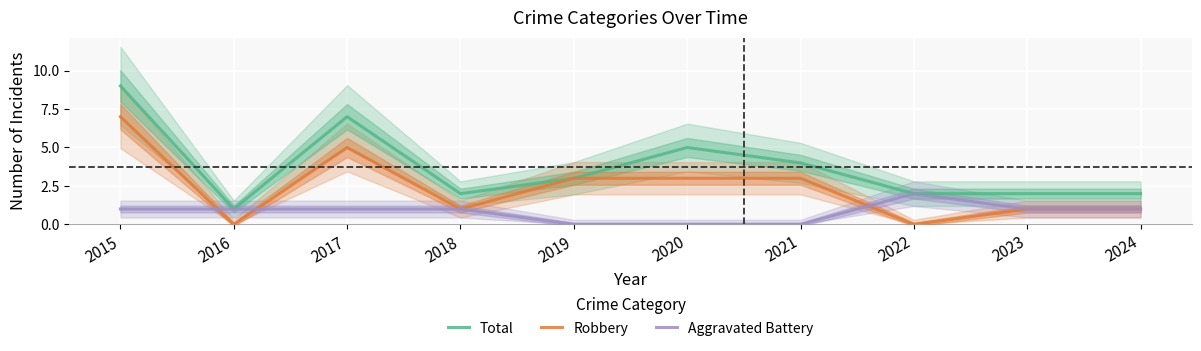

At which category does Total reach its first local valley?

2016